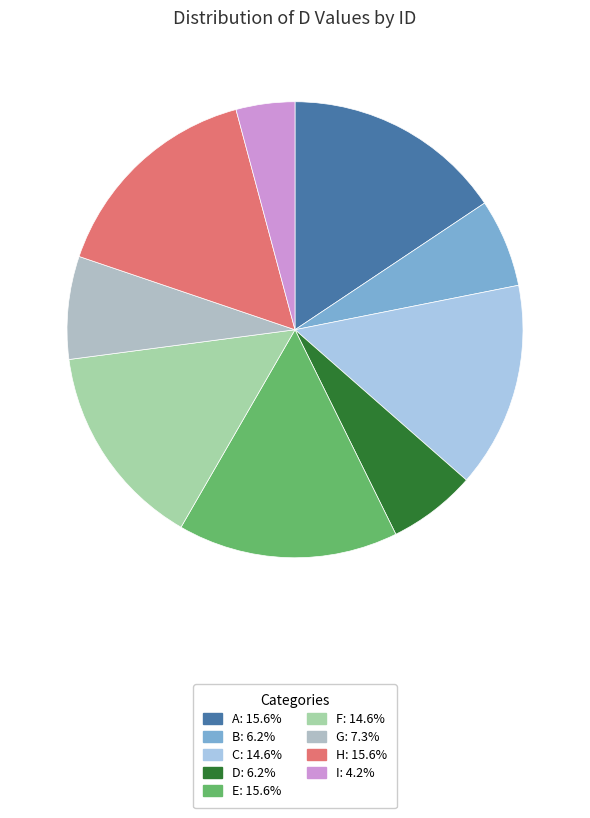

Does I account for over 50% of the chart?

No